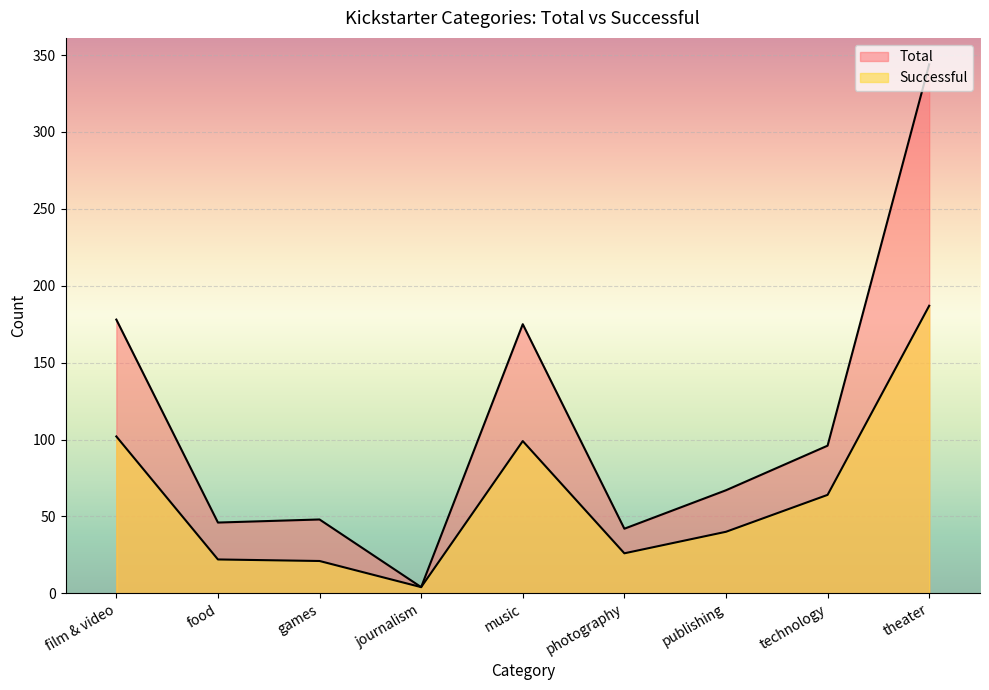

What is the sum of the Total values at publishing and games?

115